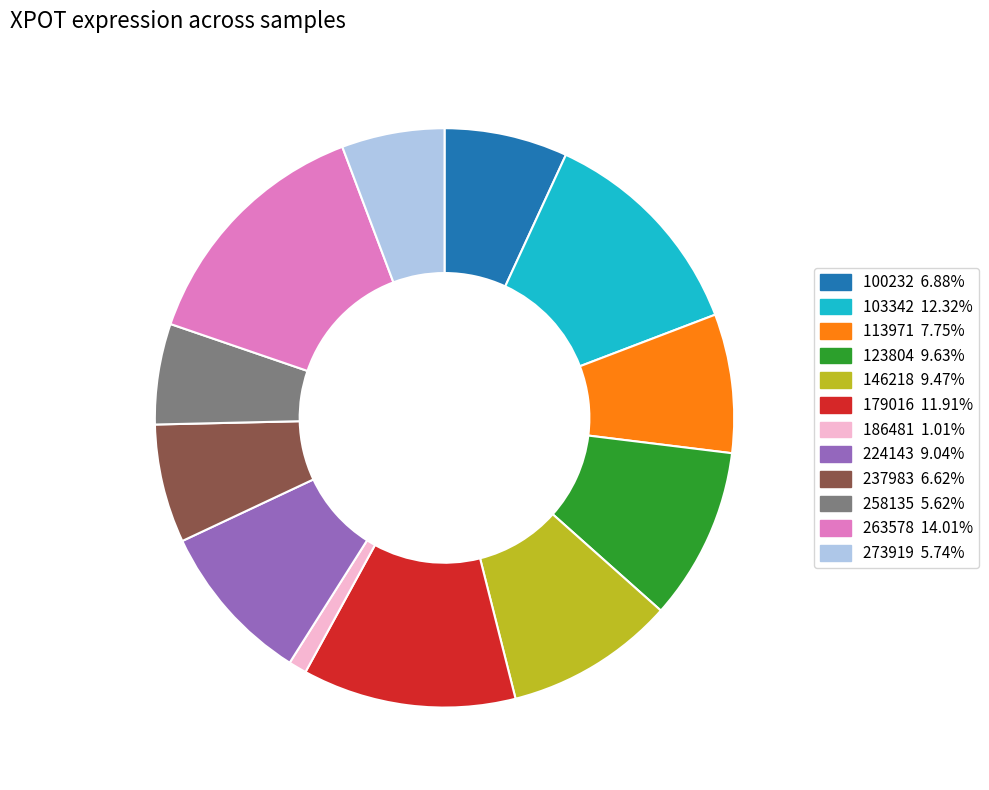

Which slice is the largest?

263578